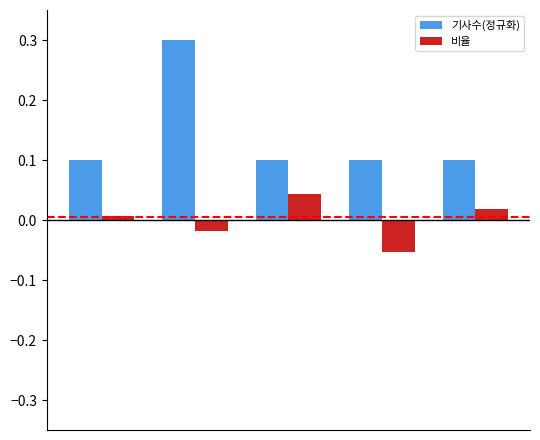

List the series in order of their peak value, lowest first.

비율, 기사수(정규화)